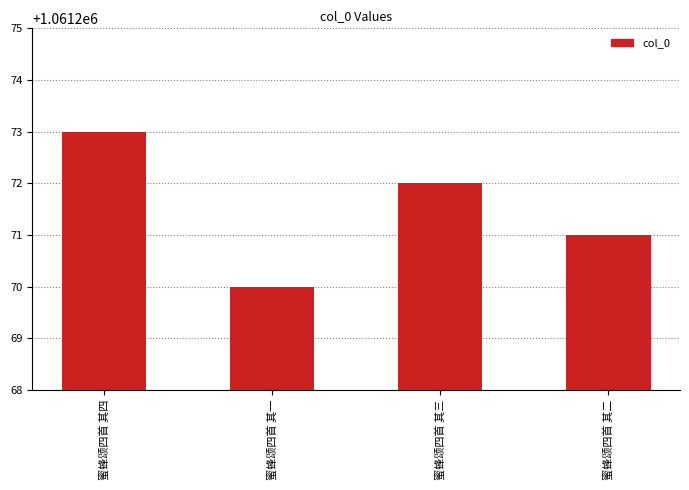

What is the sum of all values?

4245086